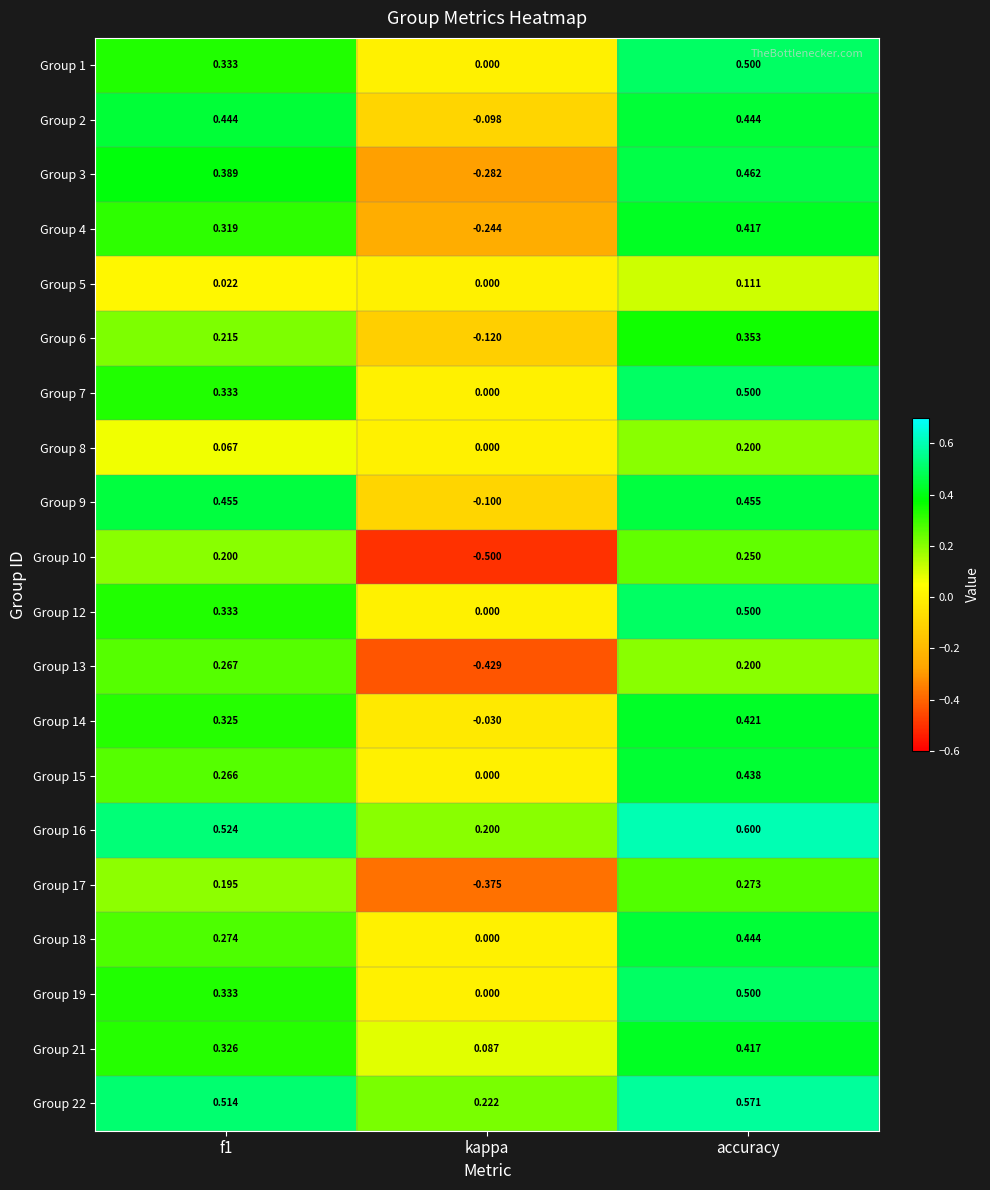

At which category is the sum across all series the highest?

accuracy